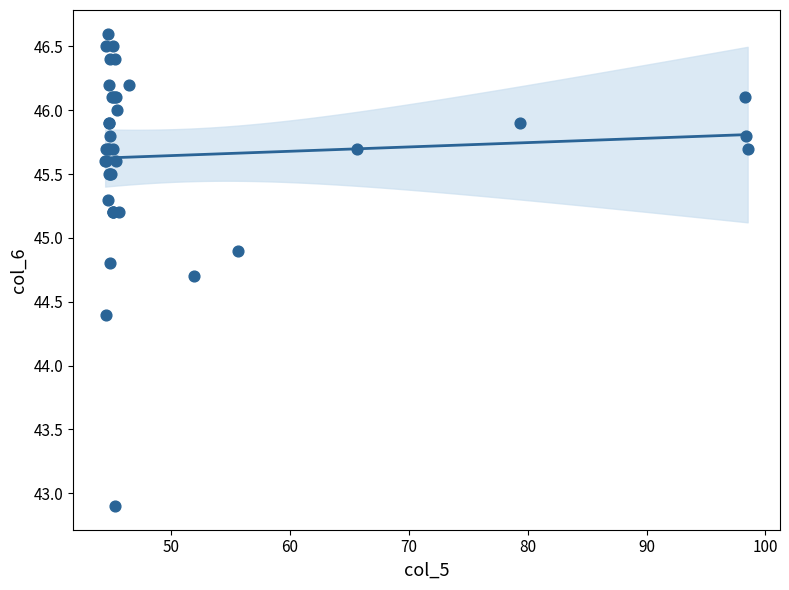

What Y value in the scatter plot is closest to 44?

44.4